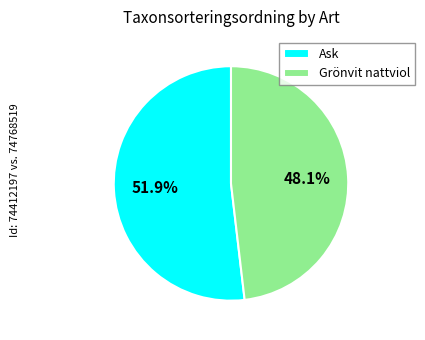

What percentage is the Ask slice, to the nearest percent?

52%